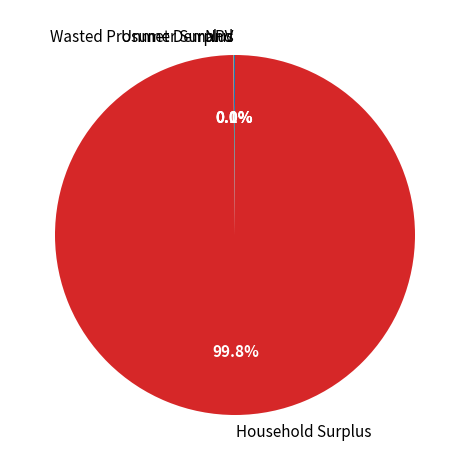

To the nearest percent, what percentage of the pie is Household Surplus?

100%